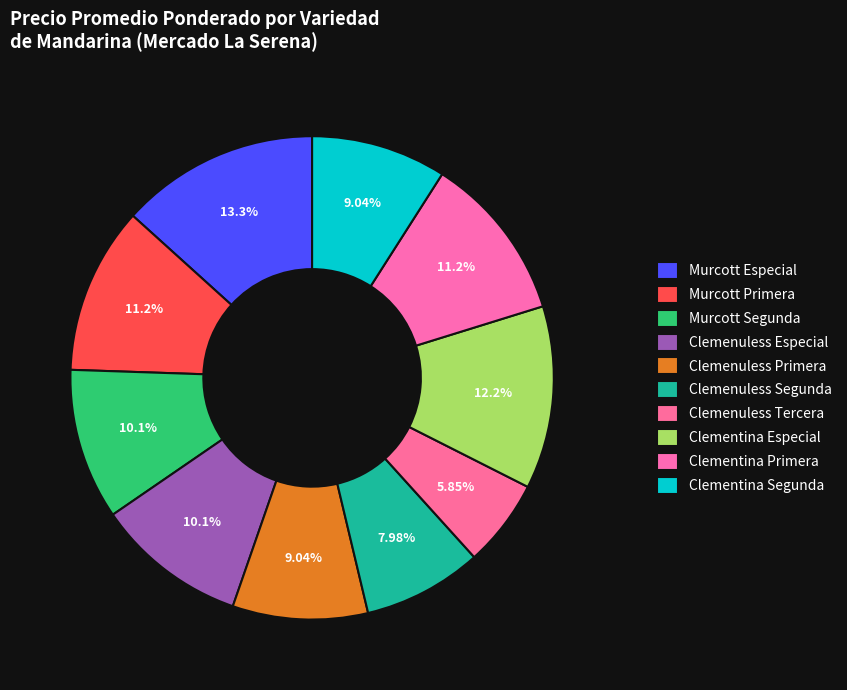

To the nearest percent, what percentage of the pie is Clemenuless Tercera?

6%